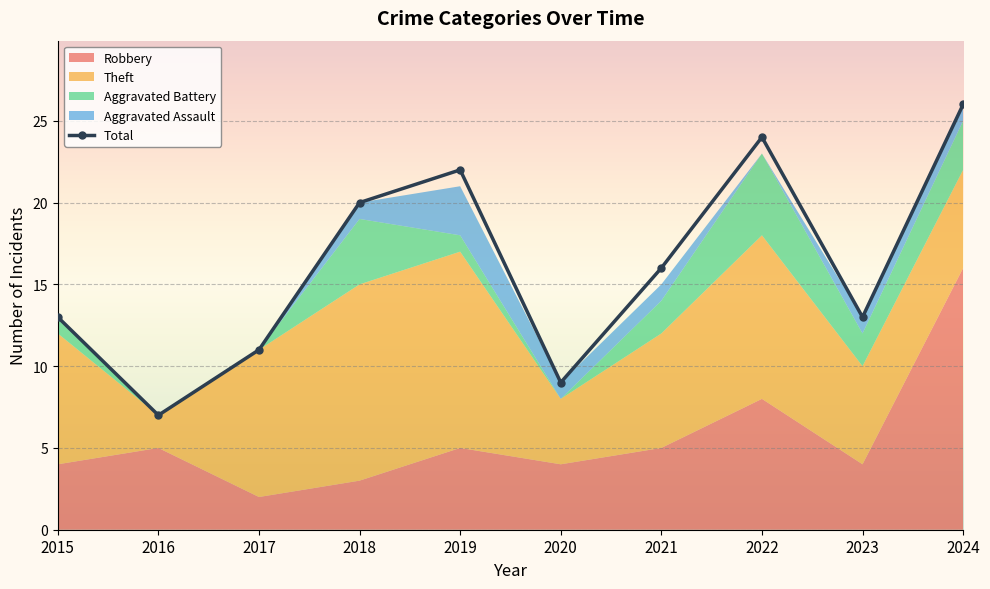

What is the difference between the maximum and minimum values?

19